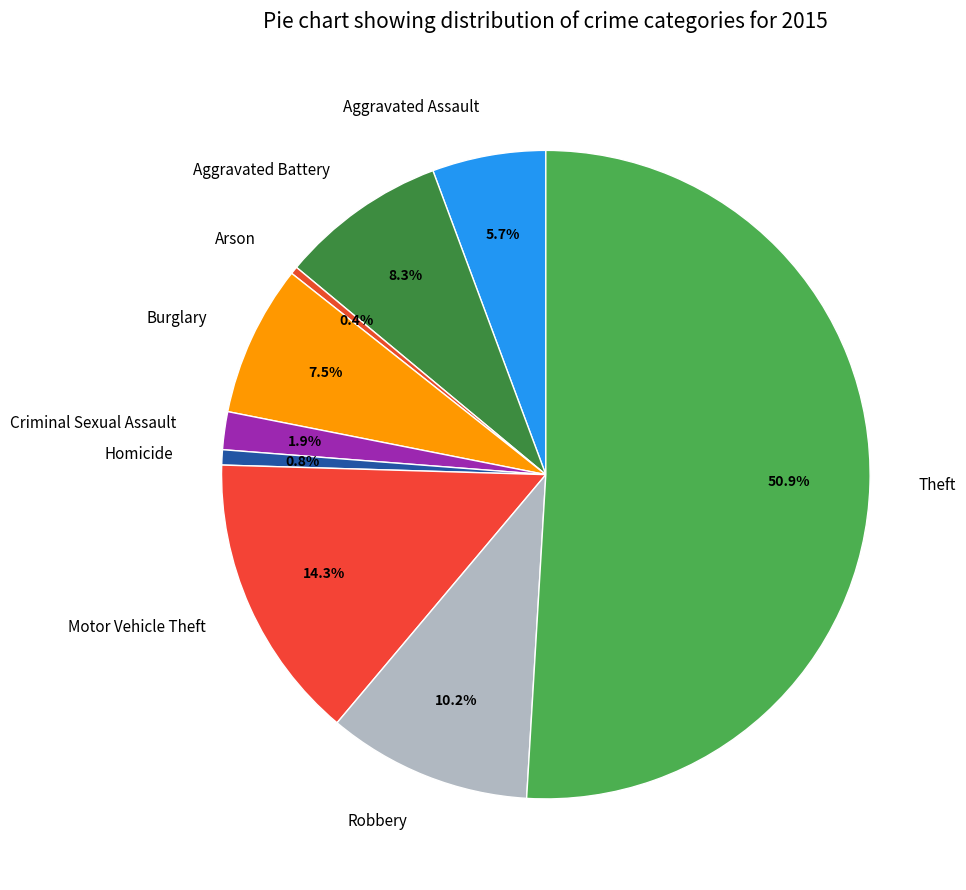

Which category accounts for the majority?

Theft